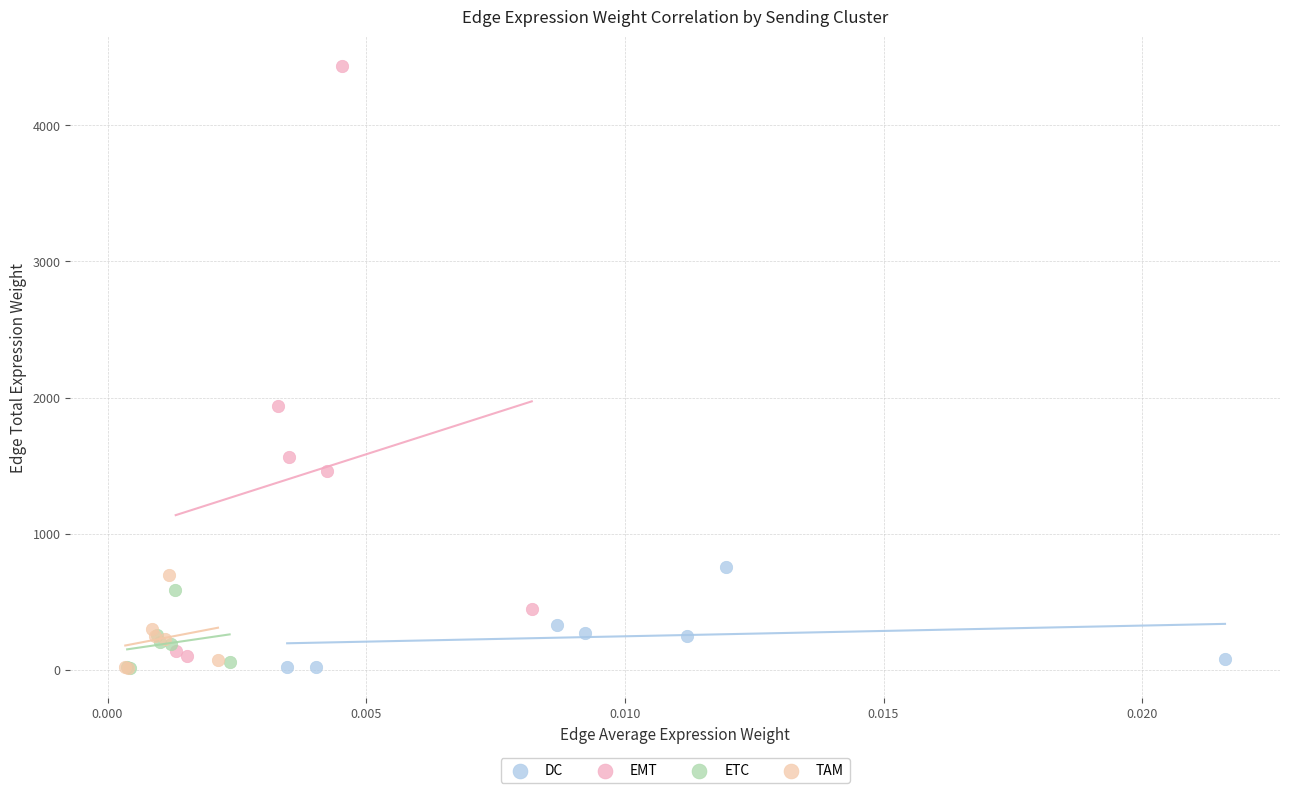

Which series has the largest Y range (max minus min)?

EMT